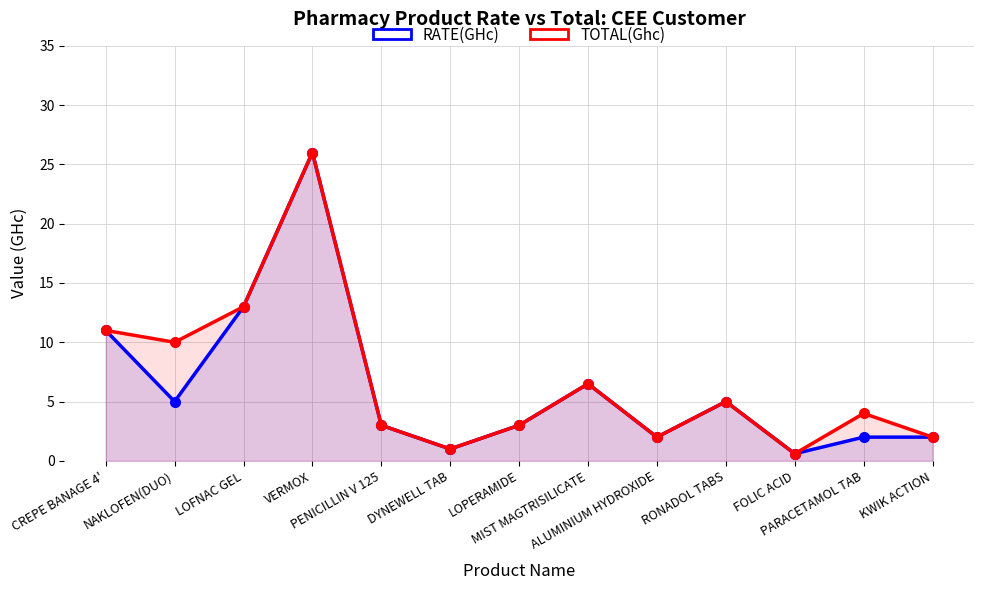

What is the average value of the RATE(GHc) series?

6.2